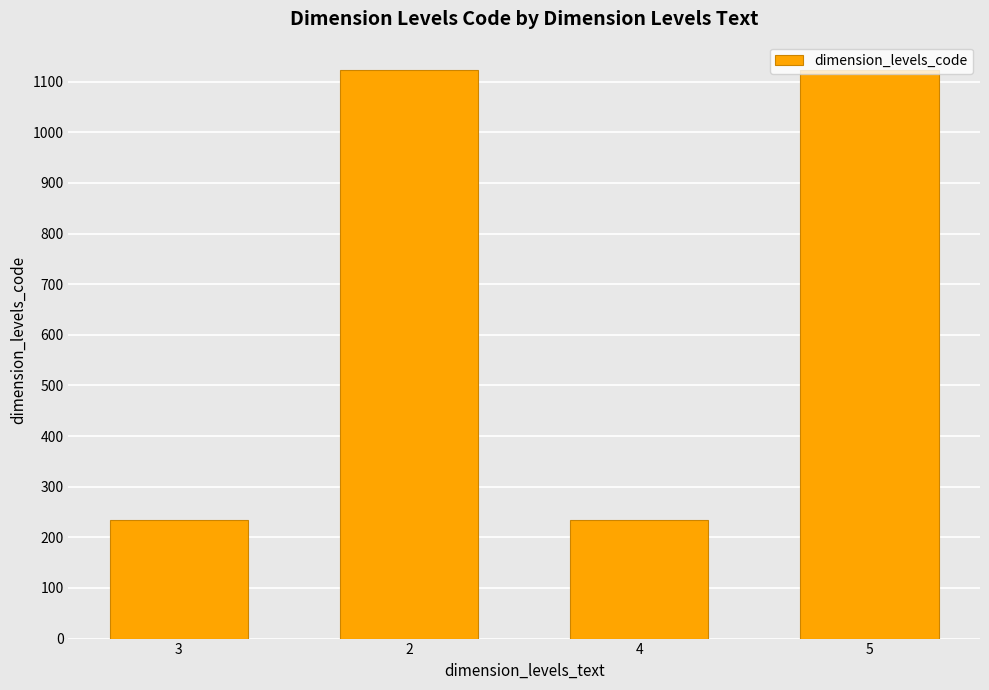

Are the bars grouped side by side (vs. stacked)?

No